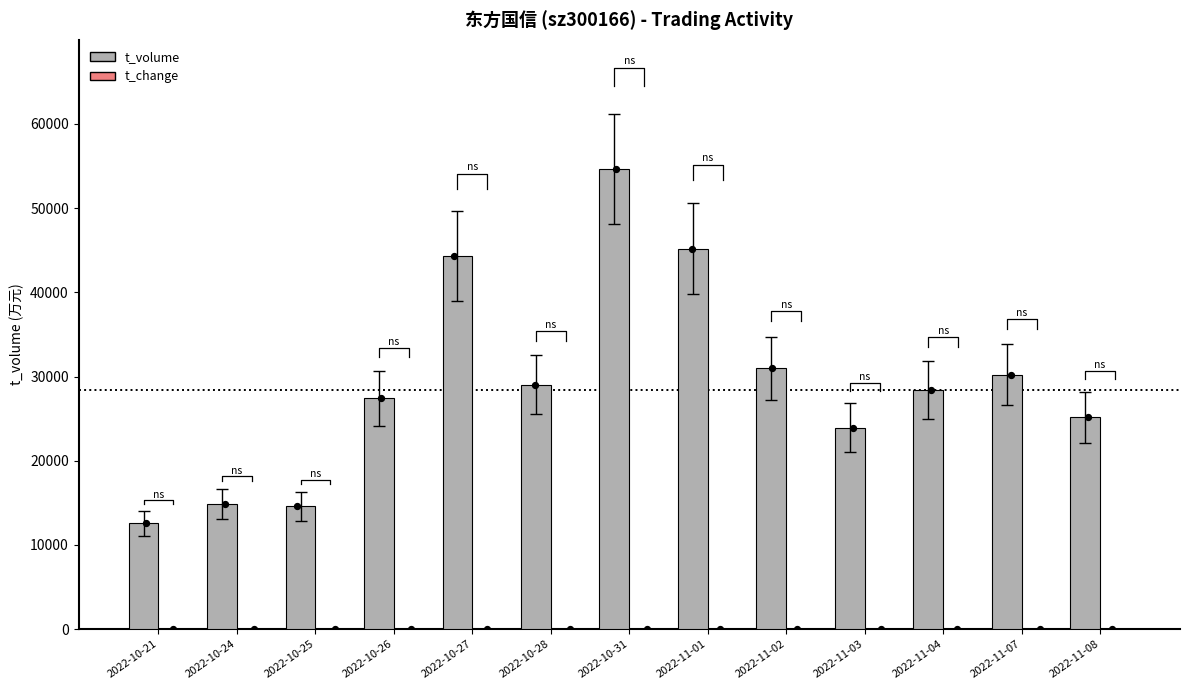

At which category is the sum across all series the highest?

2022-10-31